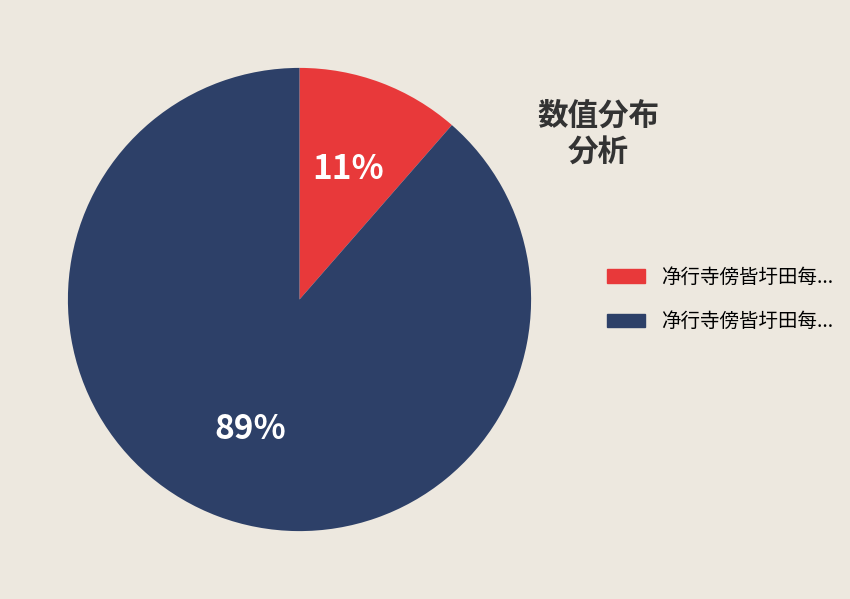

To the nearest percent, what is the average slice percentage?

50%